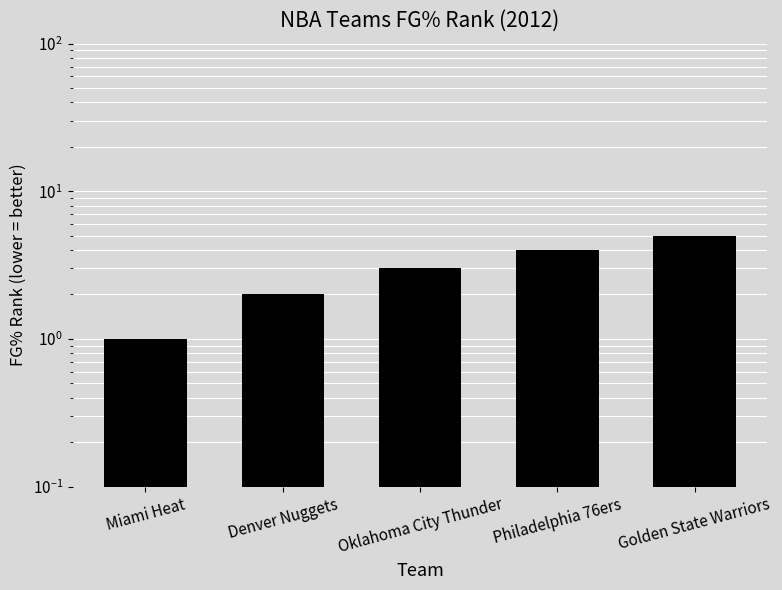

Reading left to right, extract all data points from this chart.

Miami Heat=1	Denver Nuggets=2	Oklahoma City Thunder=3	Philadelphia 76ers=4	Golden State Warriors=5